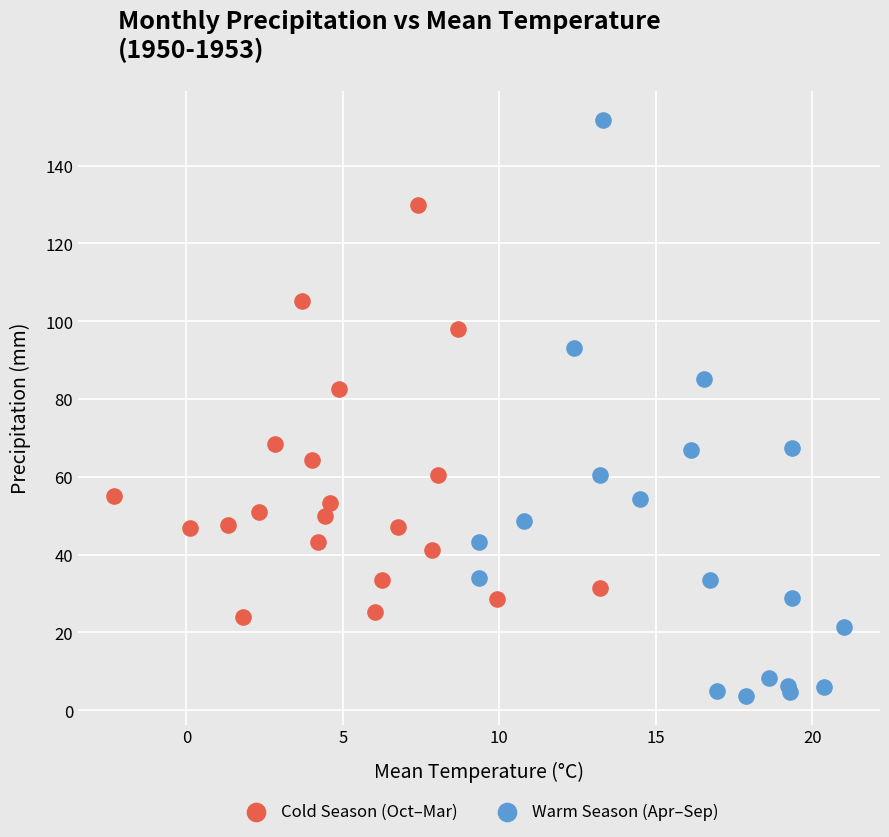

Which series has the widest spread of Y values?

Warm Season (Apr–Sep)